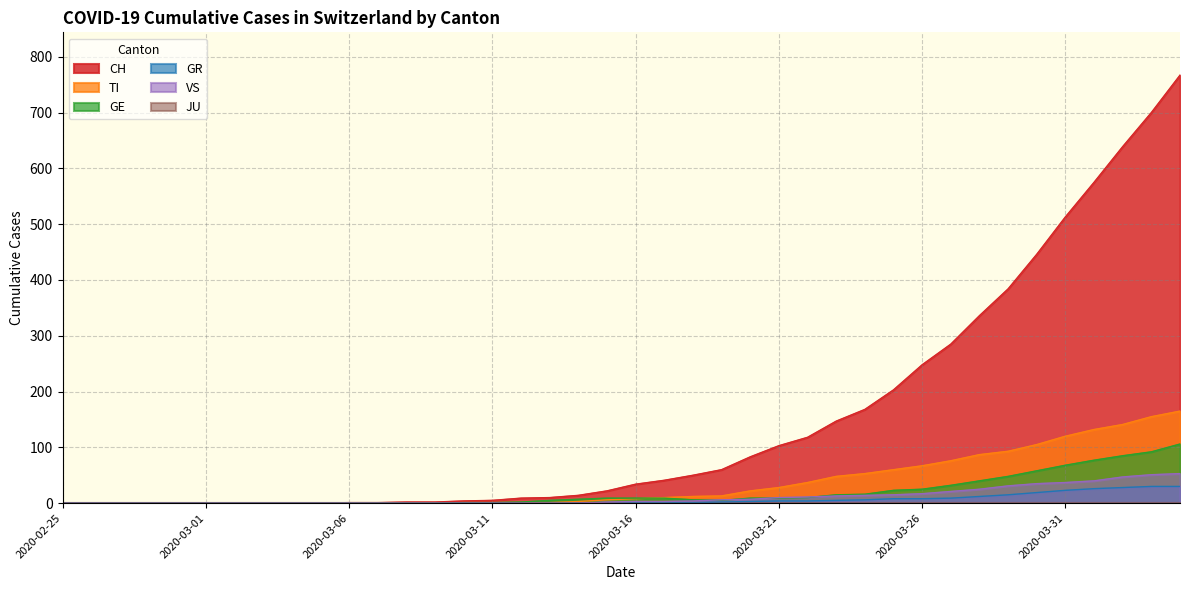

Rank the categories by GR value from lowest to highest.

2020-02-25, 2020-02-26, 2020-02-27, 2020-02-28, 2020-02-29, 2020-03-01, 2020-03-02, 2020-03-03, 2020-03-04, 2020-03-05, 2020-03-06, 2020-03-07, 2020-03-08, 2020-03-09, 2020-03-10, 2020-03-11, 2020-03-12, 2020-03-13, 2020-03-14, 2020-03-15, 2020-03-16, 2020-03-17, 2020-03-18, 2020-03-19, 2020-03-20, 2020-03-21, 2020-03-22, 2020-03-23, 2020-03-24, 2020-03-25, 2020-03-26, 2020-03-27, 2020-03-28, 2020-03-29, 2020-03-30, 2020-03-31, 2020-04-01, 2020-04-02, 2020-04-03, 2020-04-04